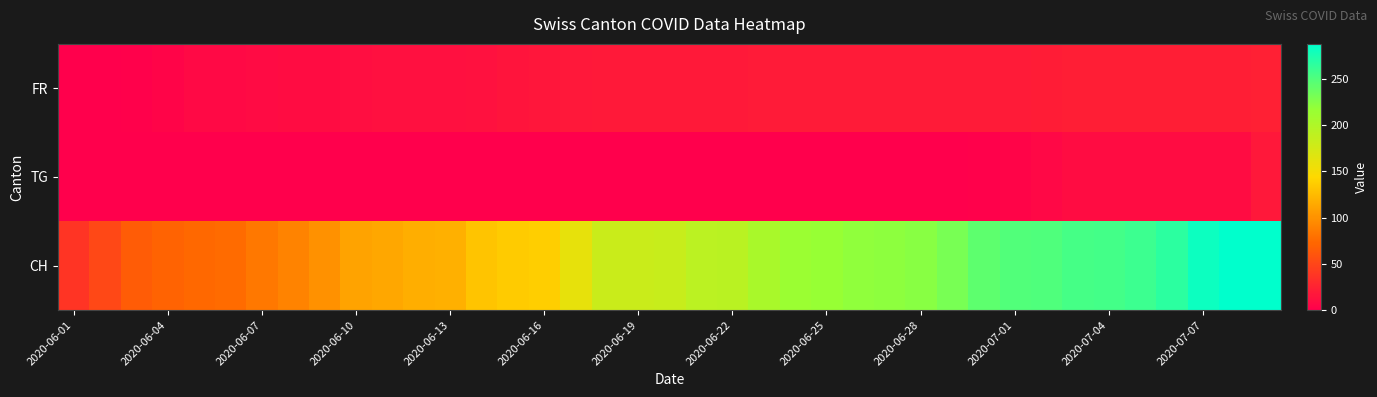

Which series has the widest spread of values?

CH